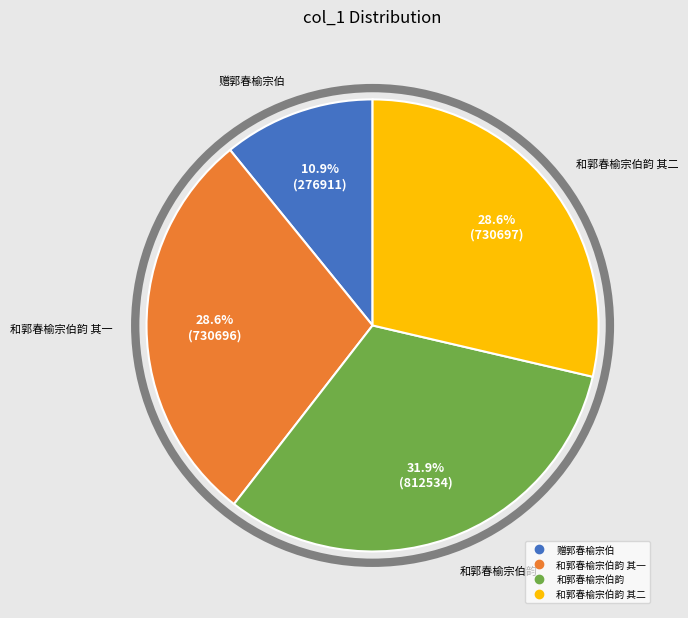

Is there a majority slice in this chart?

No